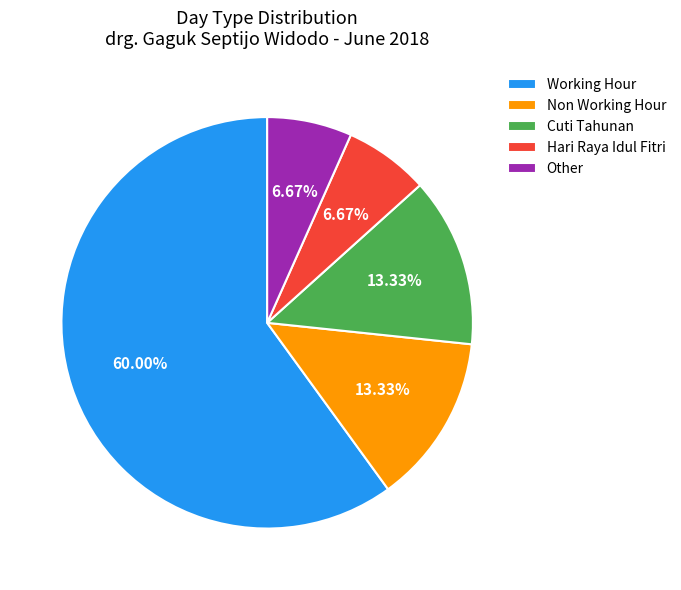

What is the ratio of the value at Non Working Hour to the value at Other?

2.0